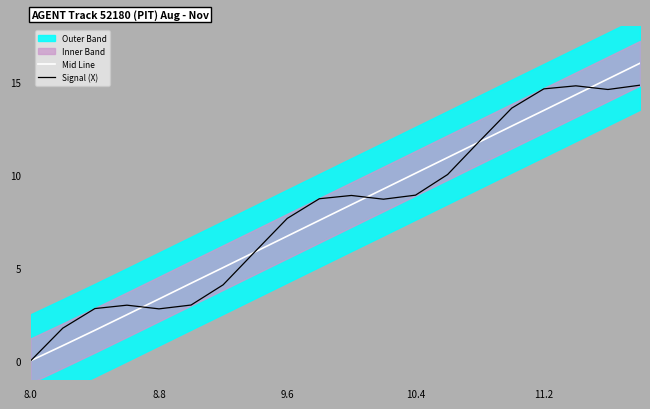

What is the difference between the highest and lowest values at 9?

1.2